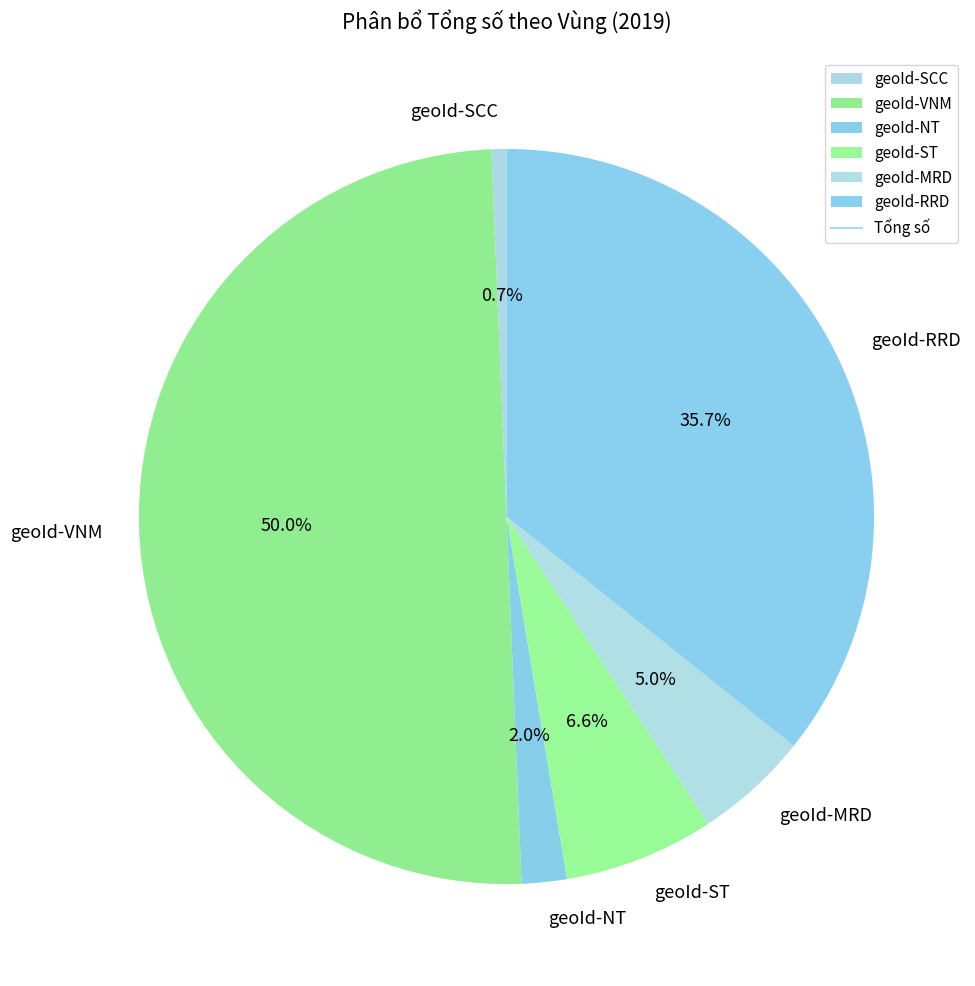

Rank the categories by value from lowest to highest.

geoId-SCC, geoId-NT, geoId-MRD, geoId-ST, geoId-RRD, geoId-VNM